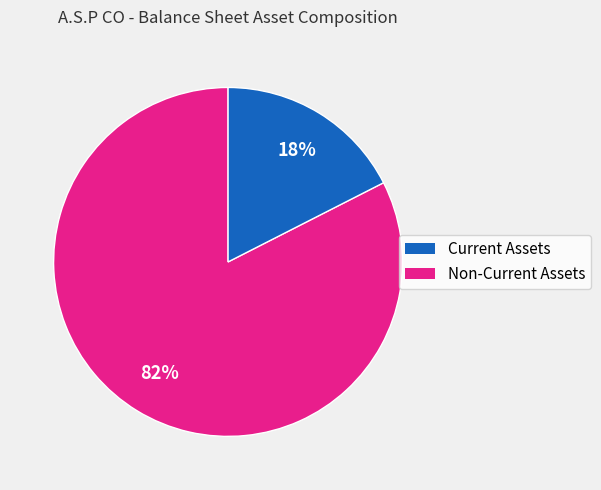

To the nearest percent, what is the average slice percentage?

50%